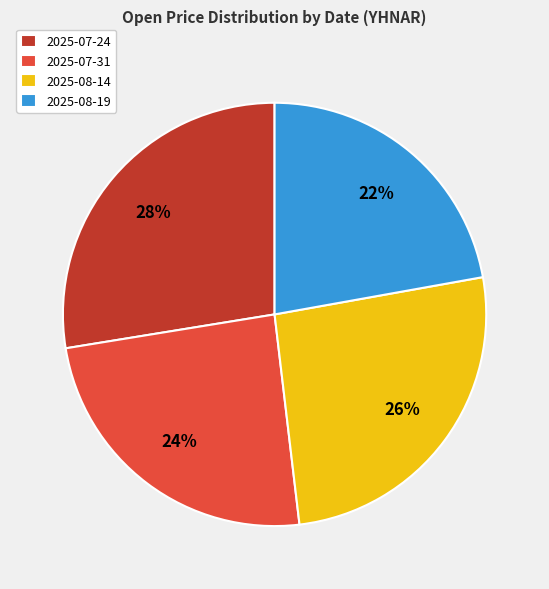

What percentage is the 2025-07-31 slice, to the nearest percent?

24%